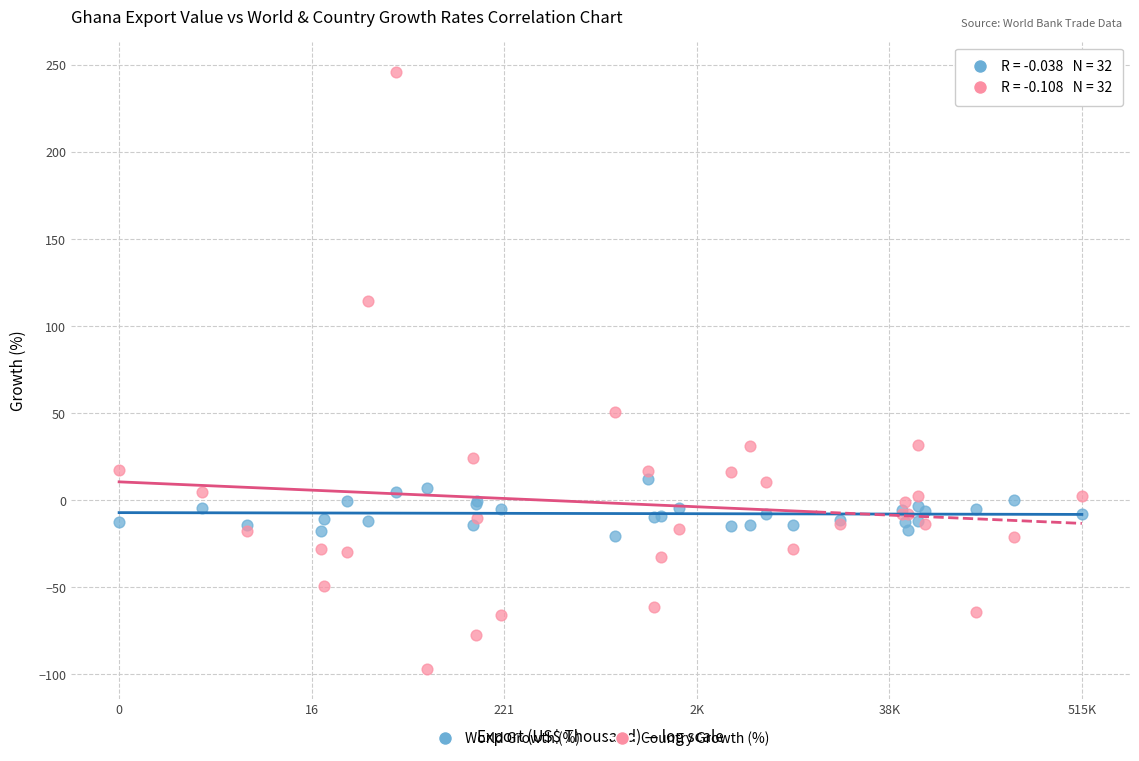

Which series has the largest Y range (max minus min)?

Country Growth (%)